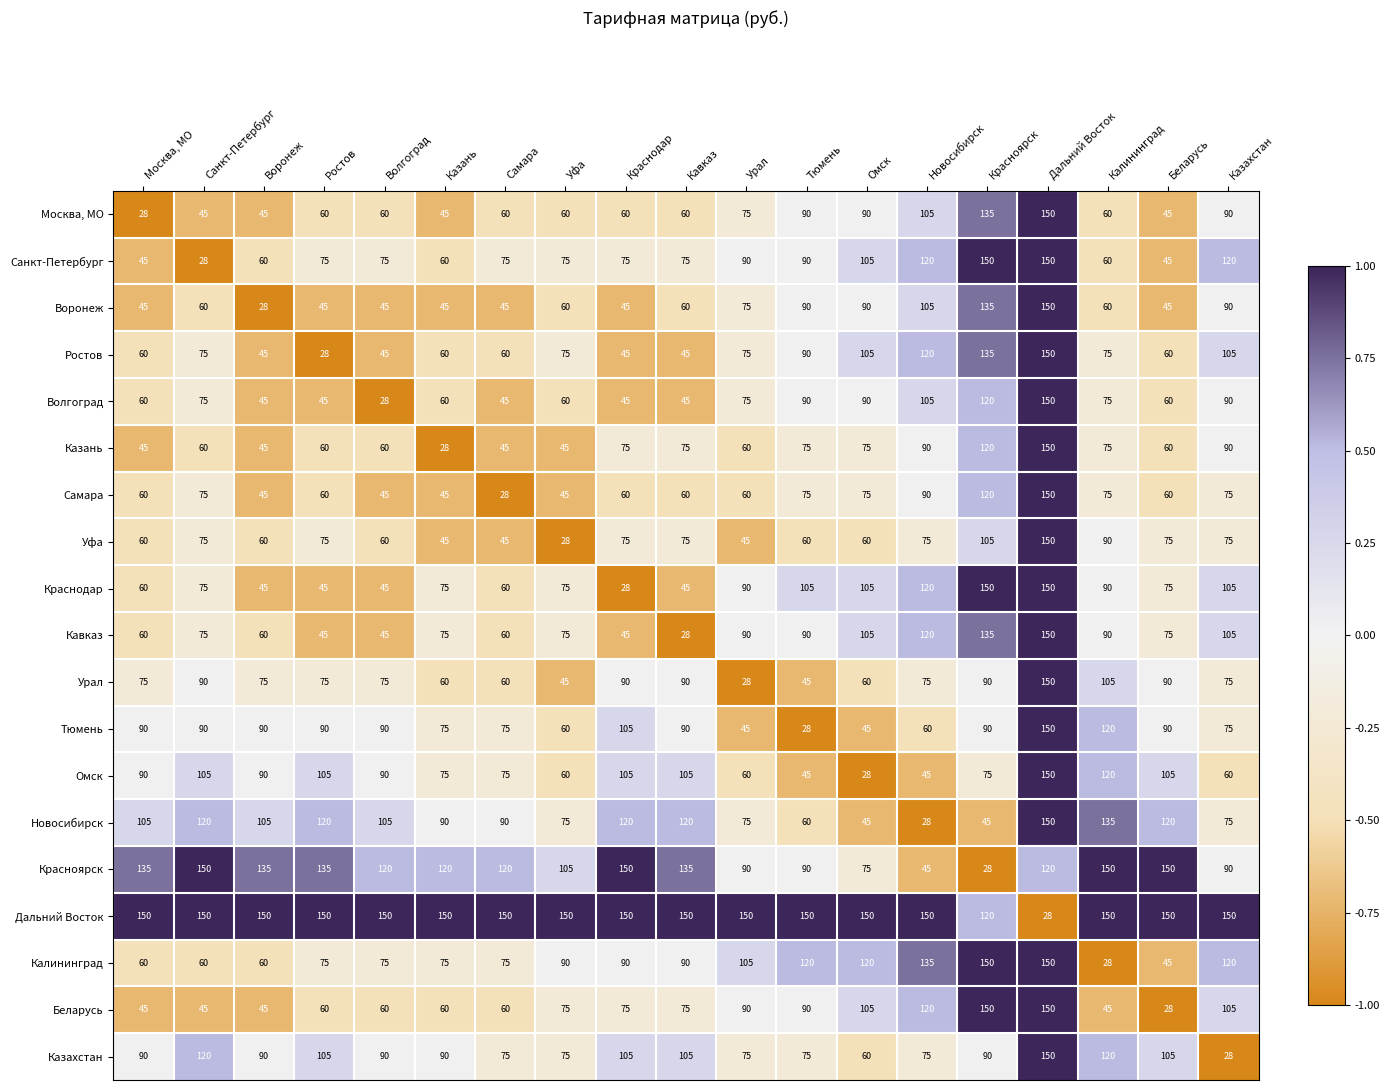

What is the difference between the highest and lowest values at Красноярск?

122